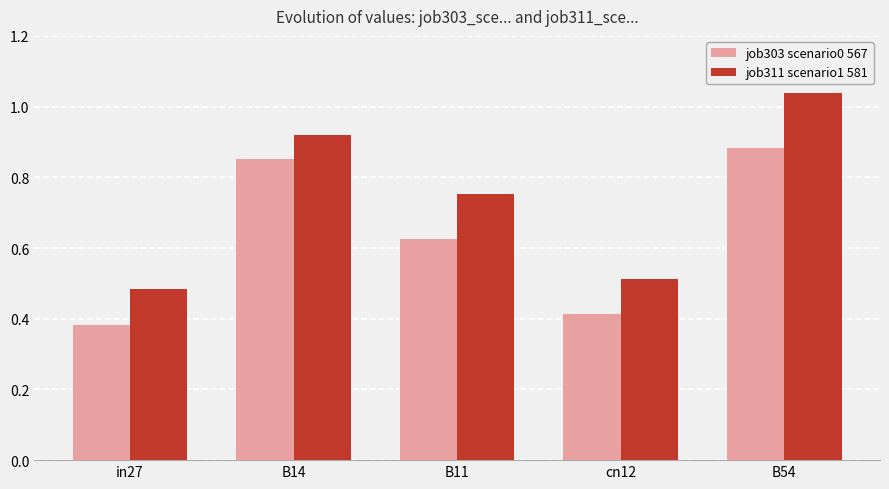

What is the label of the 3rd bar from the right?

B11